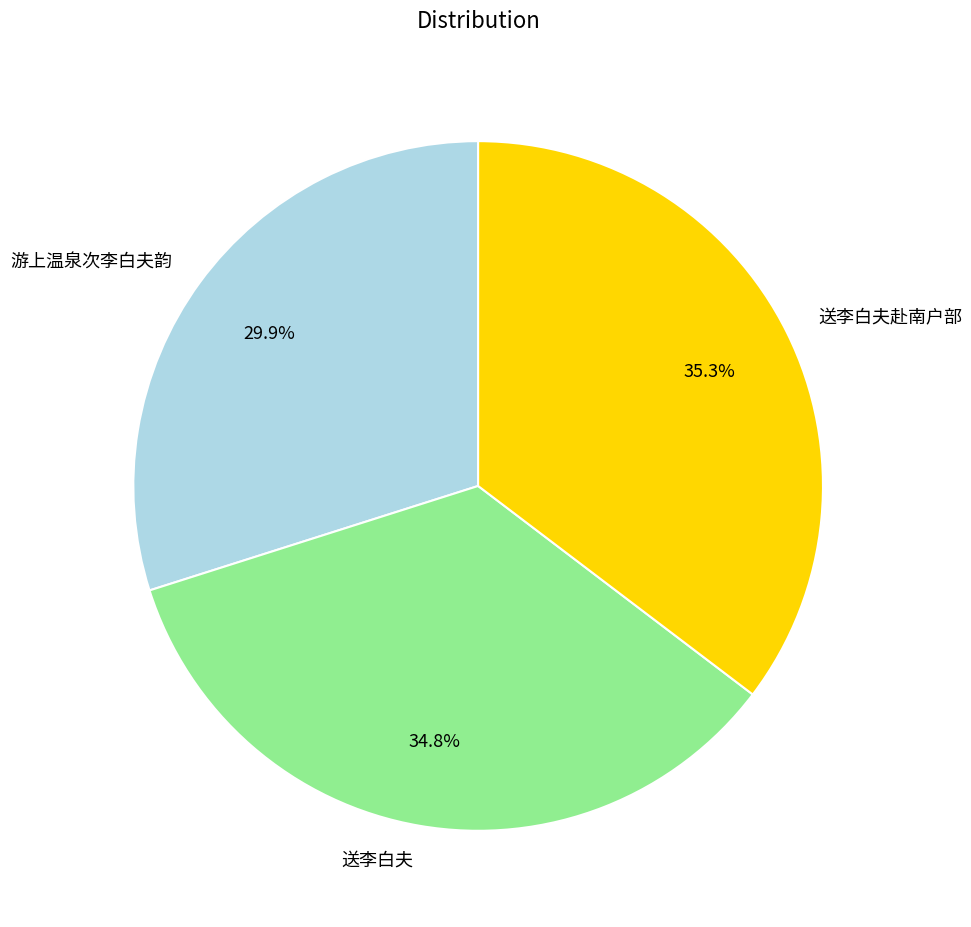

True or false: 游上温泉次李白夫韵 accounts for 30% of the total.

True